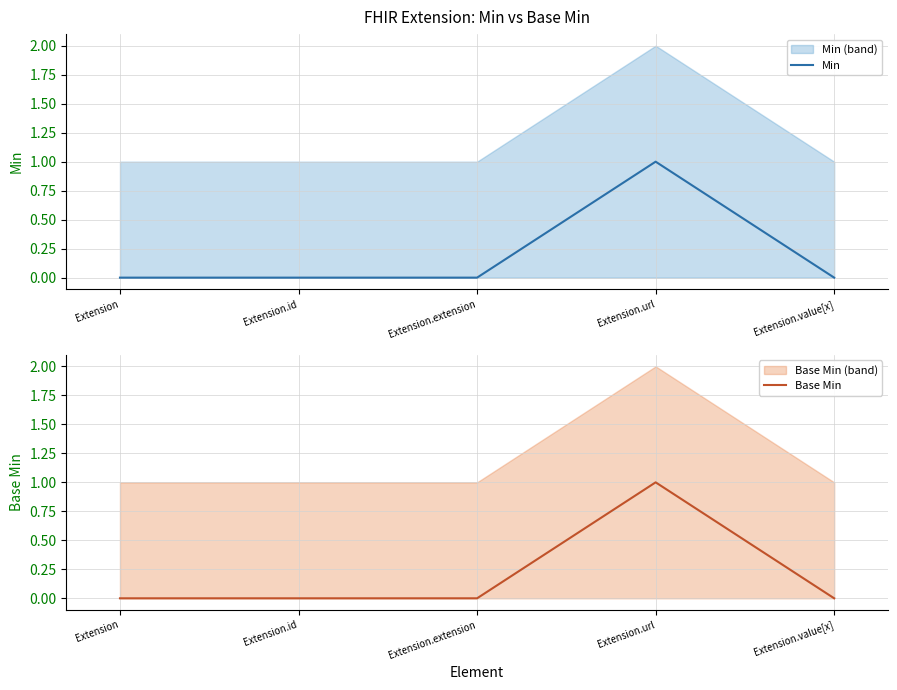

Reading left to right, extract all data points from this chart.

Min: Extension=0	Extension.id=0	Extension.extension=0	Extension.url=1	Extension.value[x]=0
Base Min: Extension=0	Extension.id=0	Extension.extension=0	Extension.url=1	Extension.value[x]=0